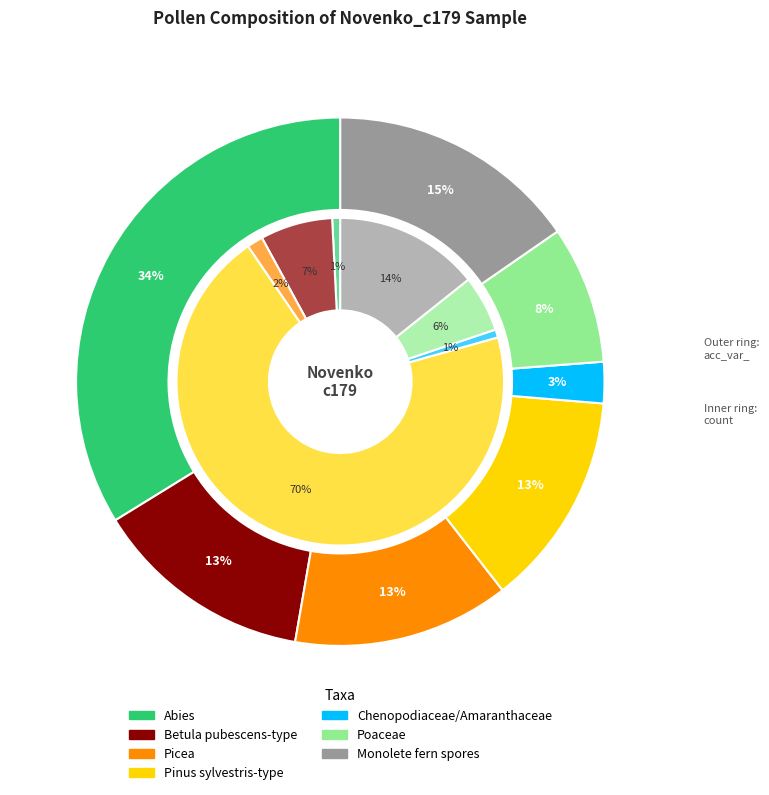

Between Abies and Poaceae, which is larger?

Abies